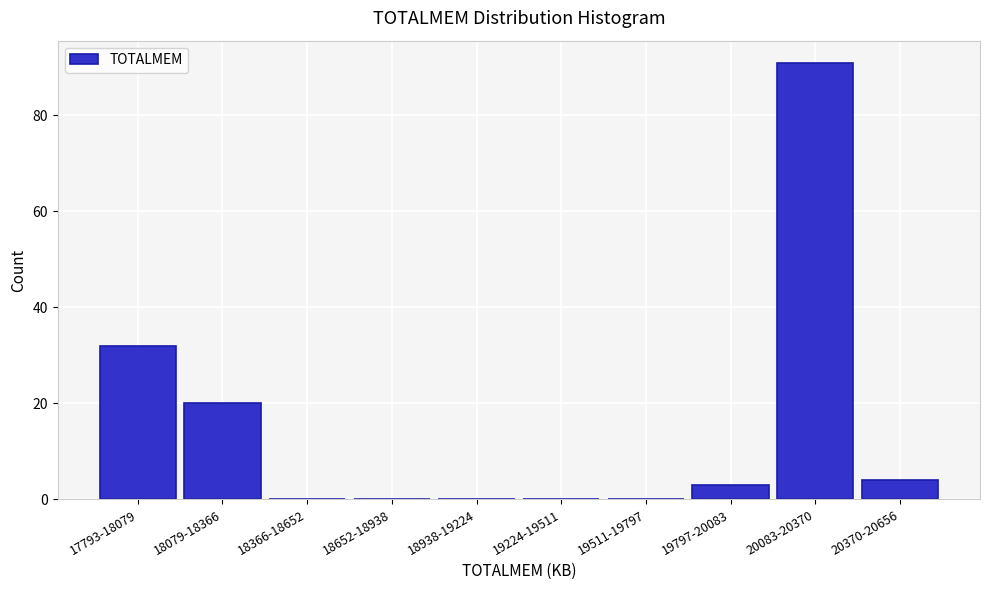

Reading left to right, extract all data points from this chart.

17793-18079=32	18079-18366=20	18366-18652=0	18652-18938=0	18938-19224=0	19224-19511=0	19511-19797=0	19797-20083=3	20083-20370=91	20370-20656=4